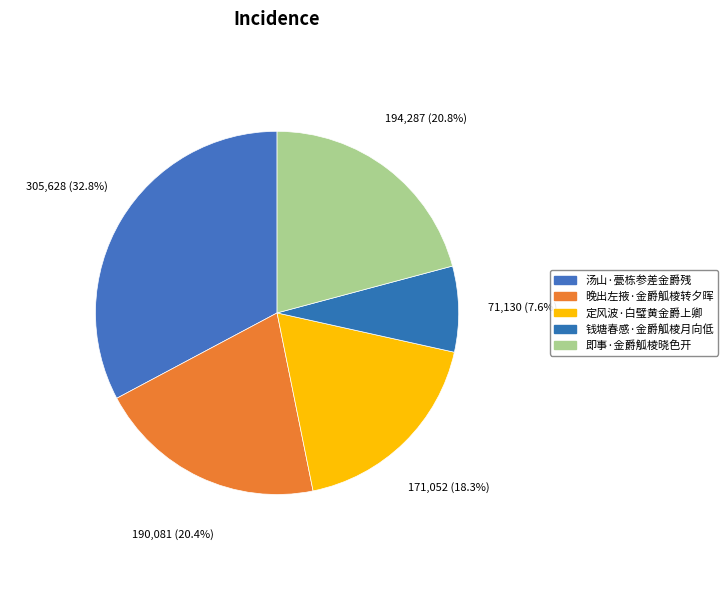

The 汤山·甍栋参差金爵残 slice represents 33% of the pie. True or false?

True